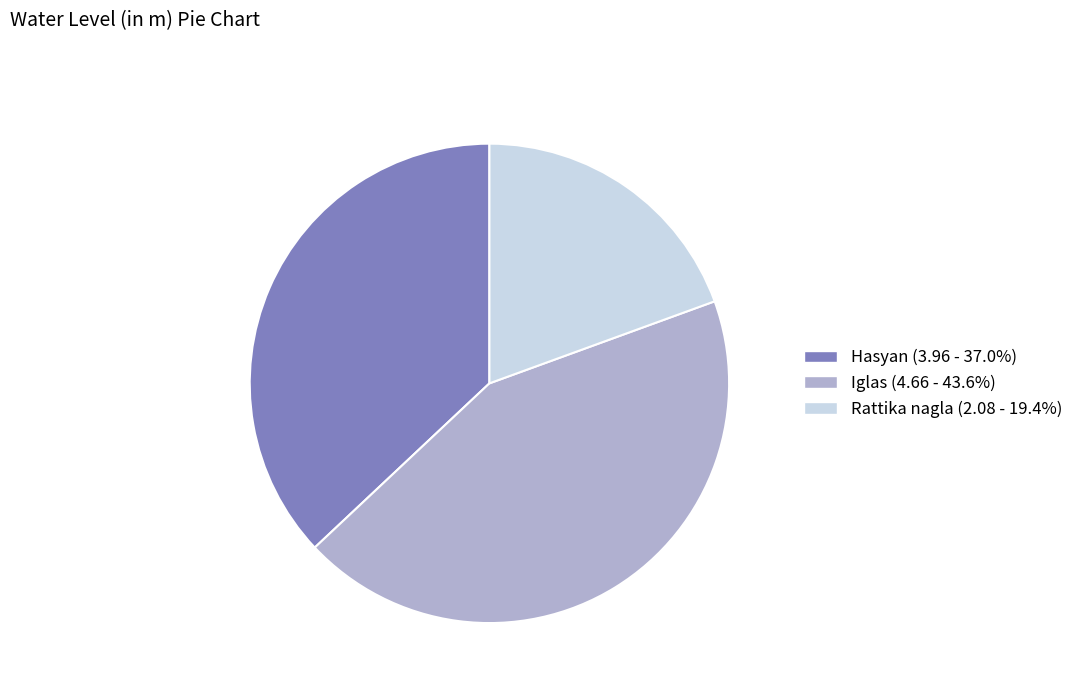

Do Hasyan and Rattika nagla together represent more than half of the pie?

Yes